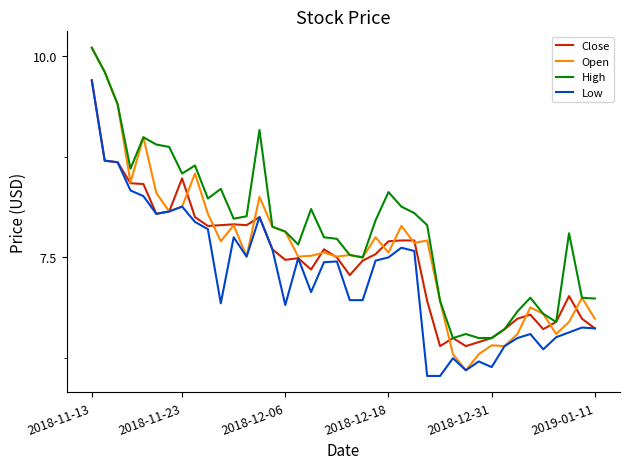

Which series has the largest total across all categories?

High